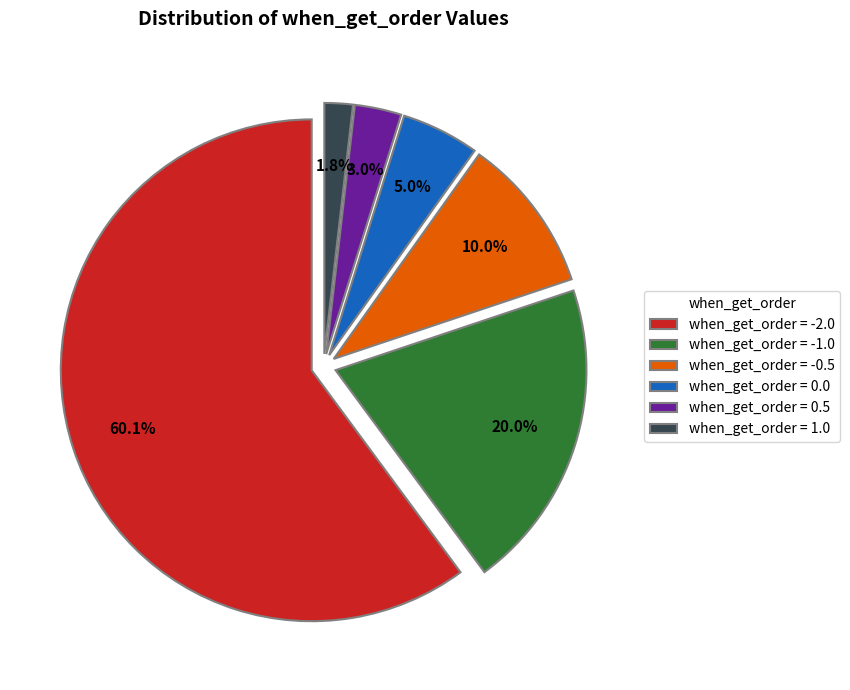

Do when_get_order = 1.0 and when_get_order = -0.5 together represent more than half of the pie?

No